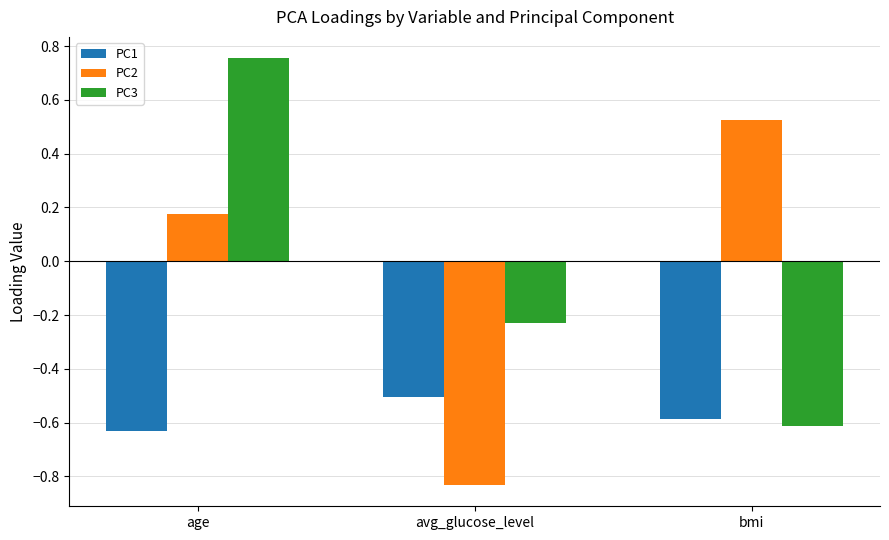

What position from the left is bmi?

3